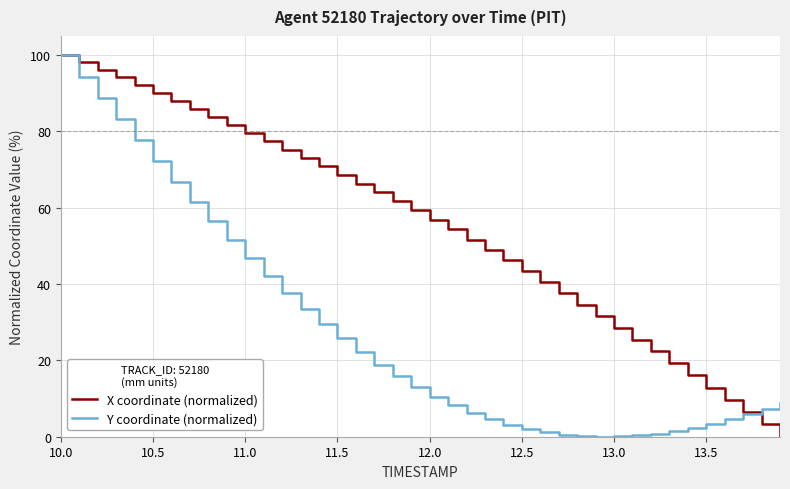

What is the greatest value displayed?

100.0